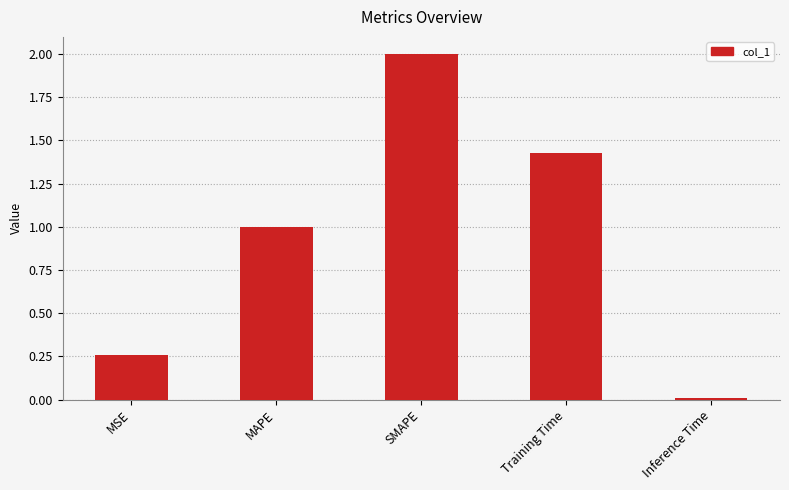

Which has a higher value, Training Time or MSE?

Training Time